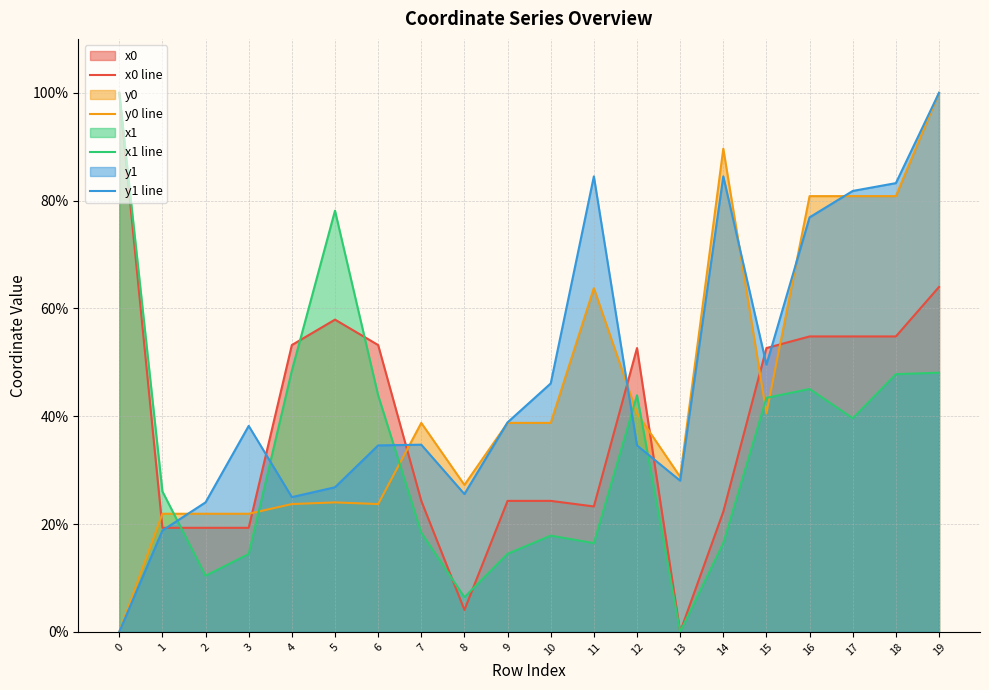

What is the sum of the x0 line values at 8 and 10?

28.4